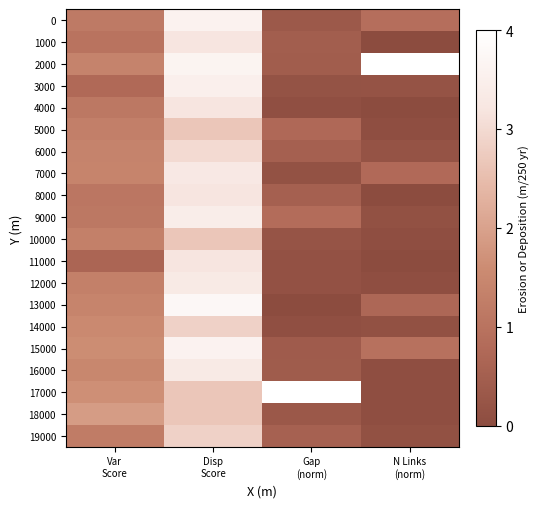

Which has a higher value, Disp
Score or Gap
(norm)?

Disp
Score